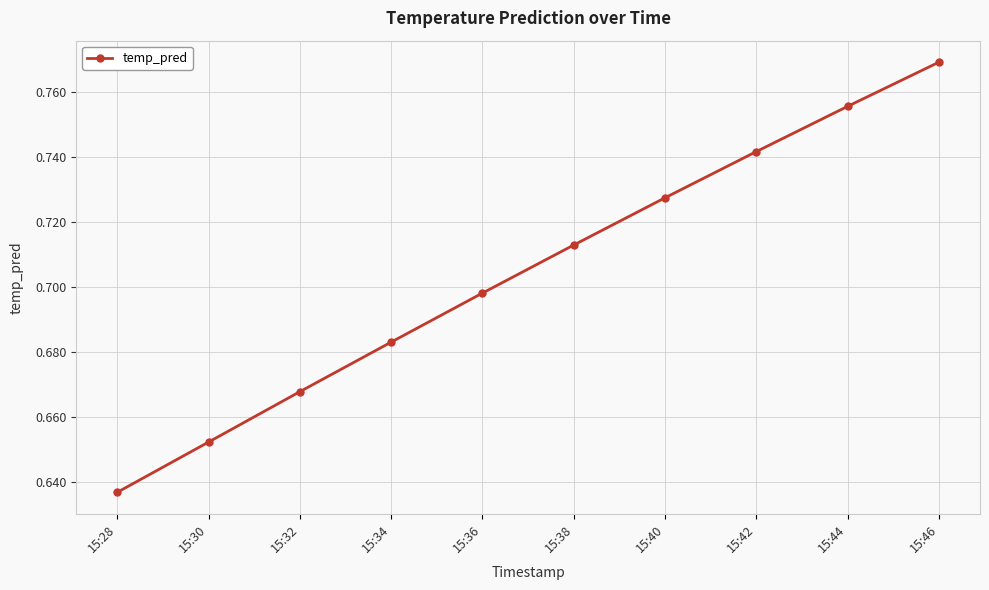

Which label corresponds to the smallest value in the chart?

15:28